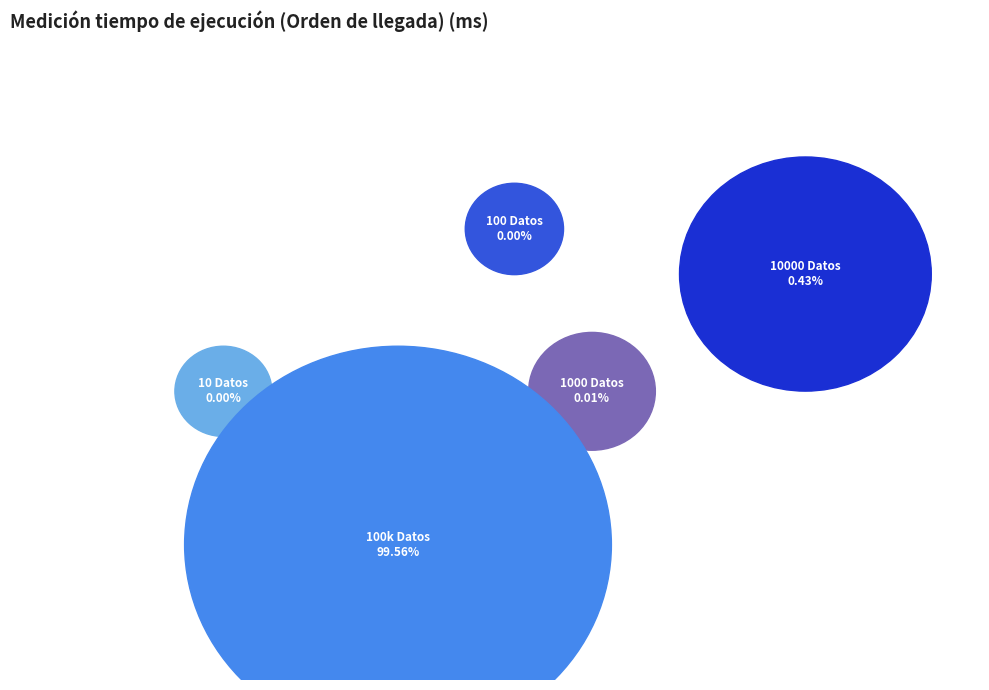

Does any single category account for the majority?

Yes